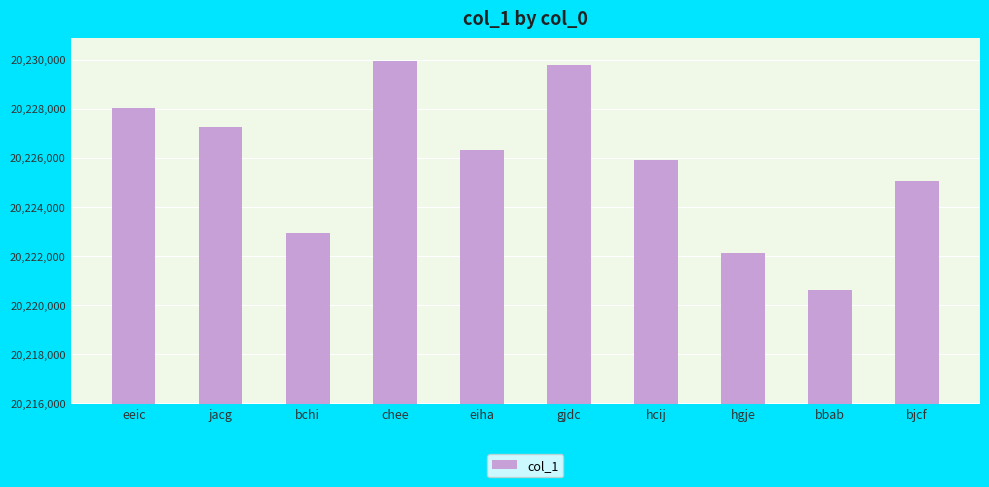

What is the label of the 10th bar from the left?

bjcf